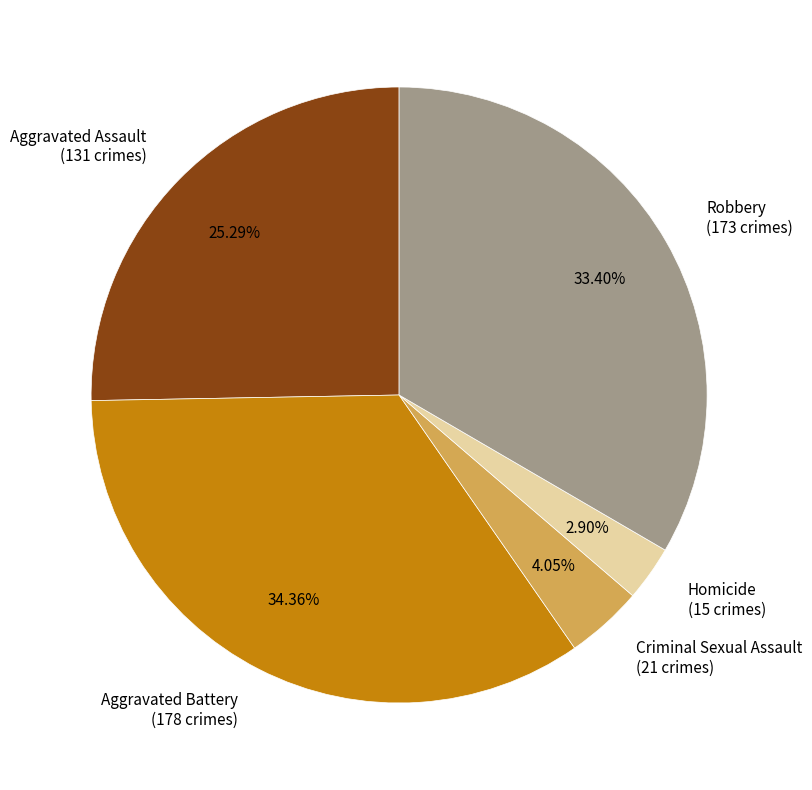

Count the number of slices in the pie.

5